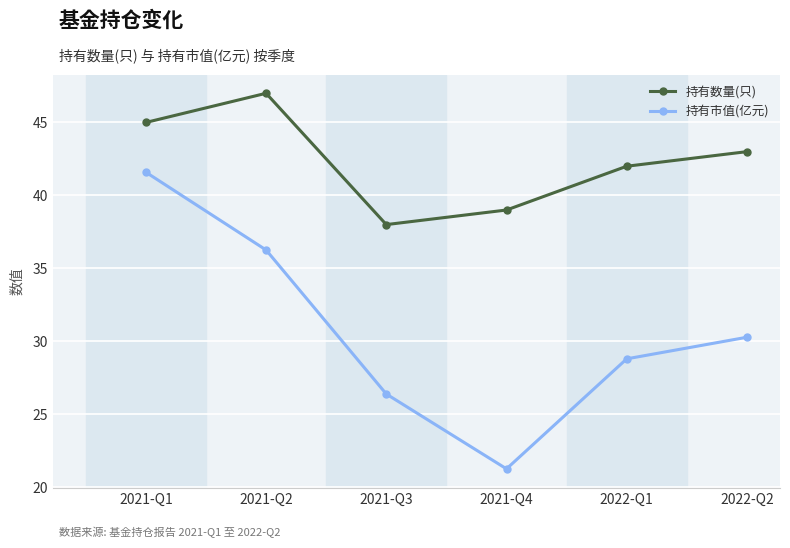

What is the spread (max minus min) of values at 2021-Q2?

10.7